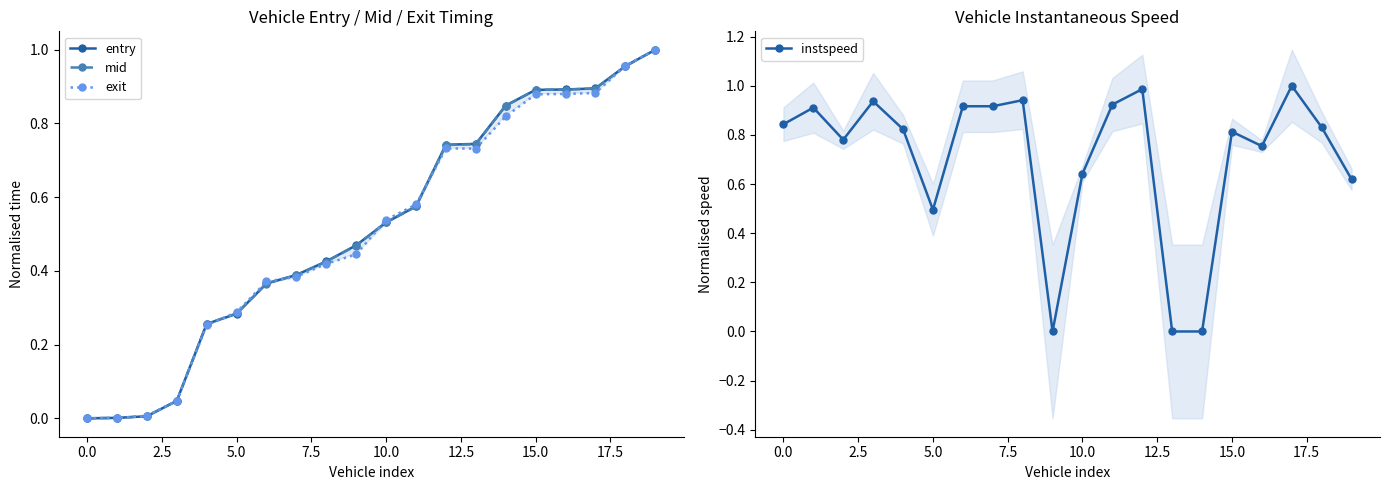

Between 11 and 13, which series saw the biggest shift?

instspeed